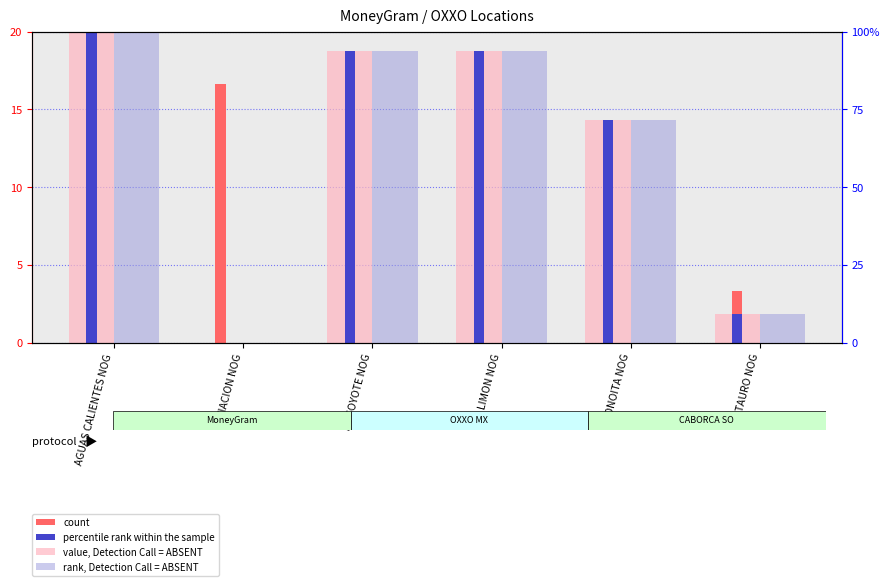

At which label is count closest to 11?

LIMON NOG